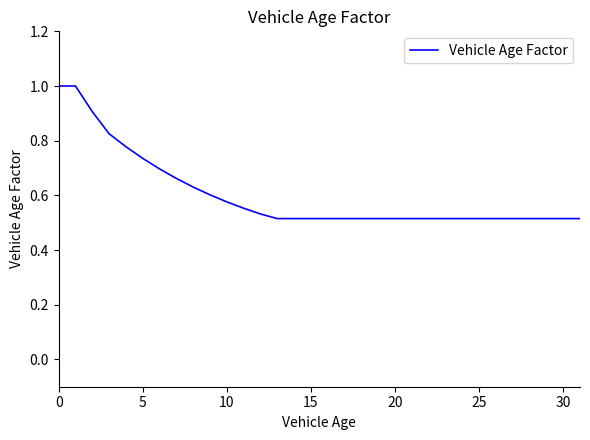

What is the maximum value shown in the chart?

1.0